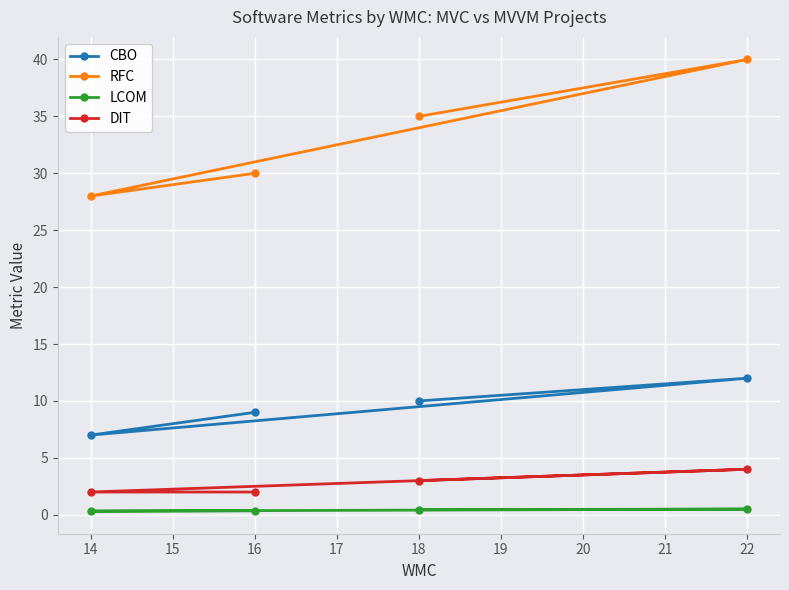

What is the lowest value of the RFC series?

28.0